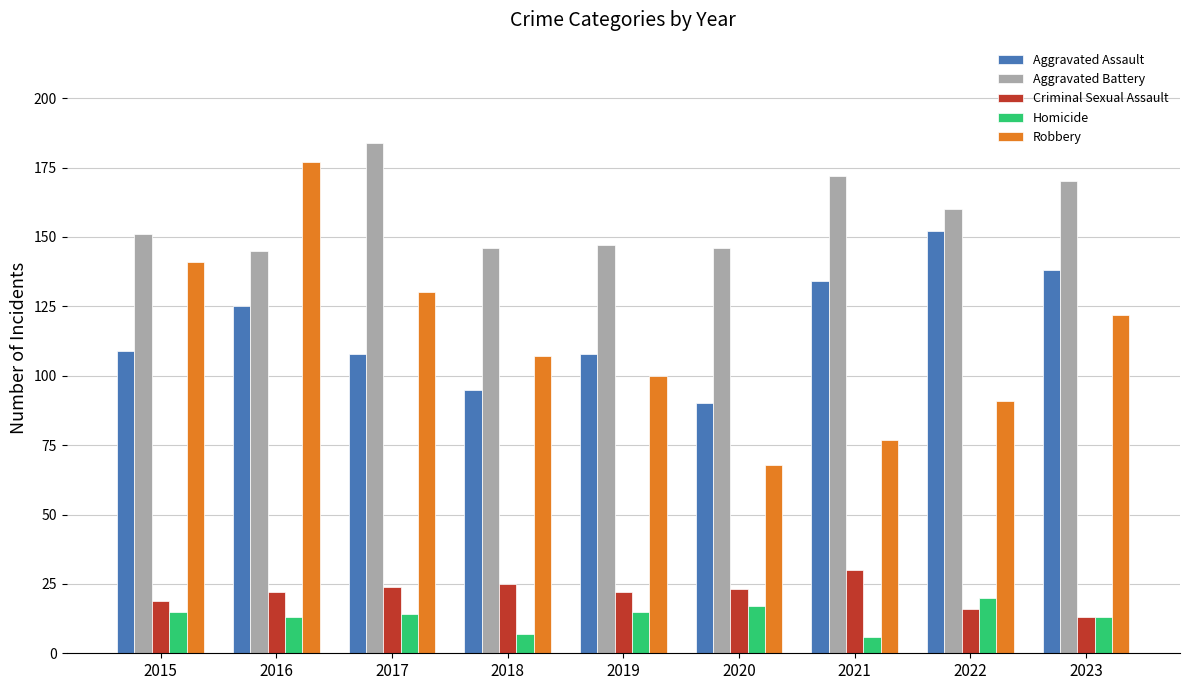

What is the difference between the maximum and second lowest values in the Aggravated Battery series?

38